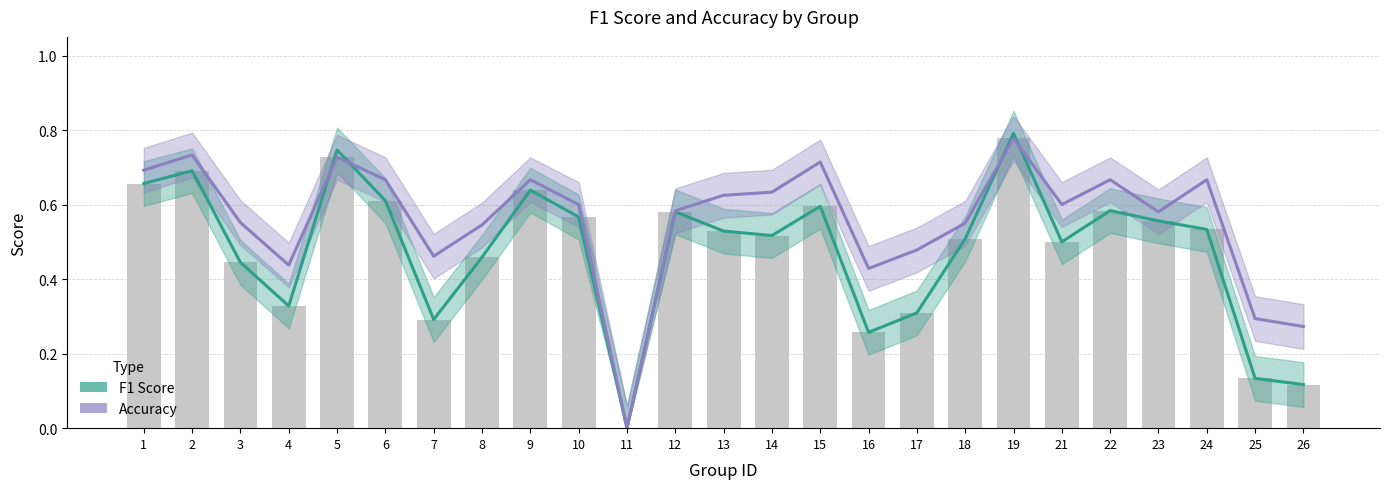

What is the value of the F1 Score bar at the 15th from the left?

0.6